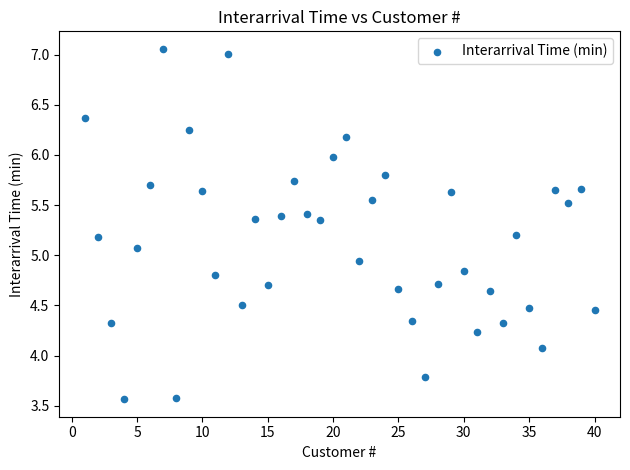

What is the range of Y values (max minus min)?

3.5